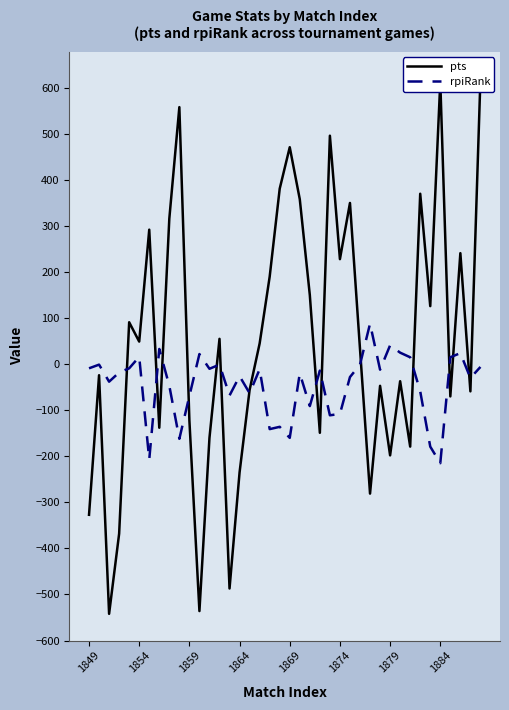

Rank the series at 1884 from lowest to highest value.

rpiRank, pts